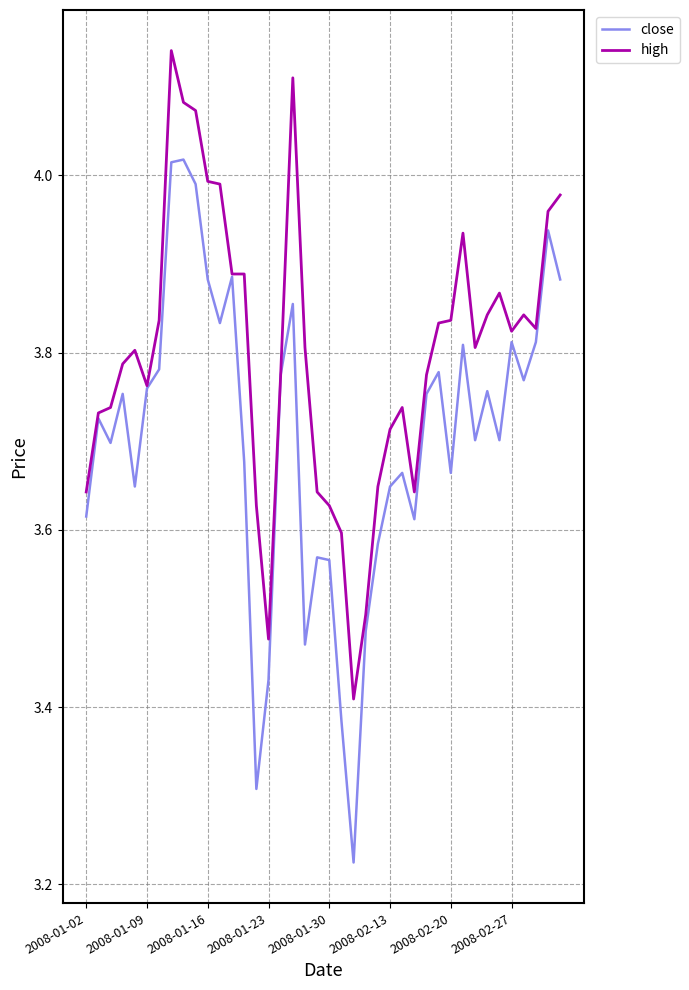

Which series has the largest range (max minus min)?

close